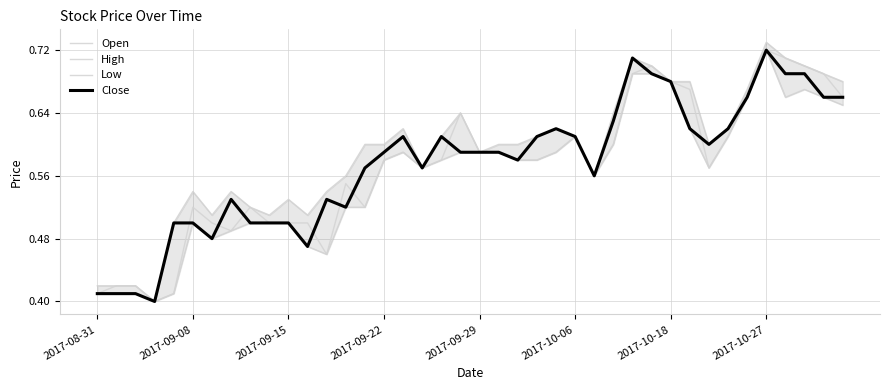

At 2017-09-15, list the series in order from largest to smallest.

Open, High, Low, Close